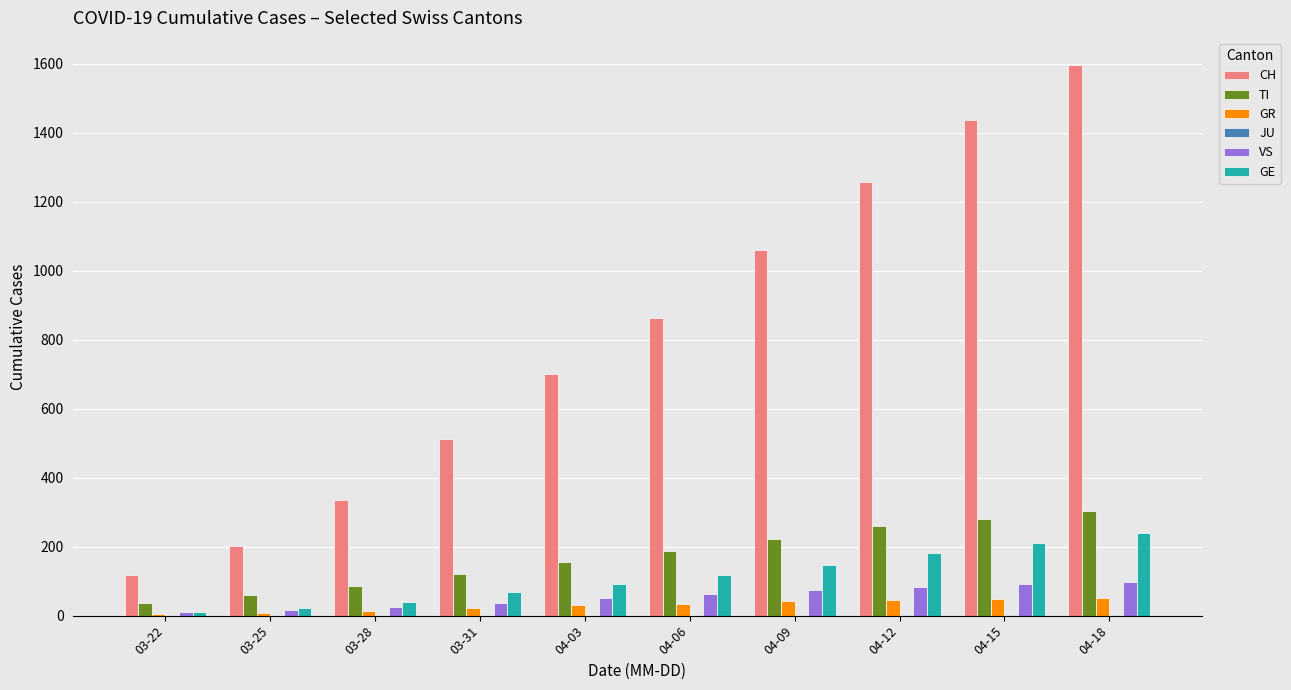

What is the greatest value displayed?

1595